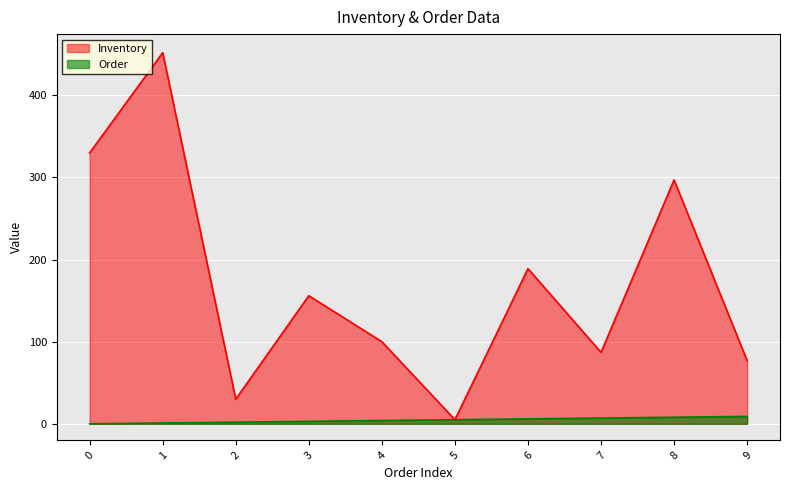

What is the difference between the highest and lowest values at 4?

96